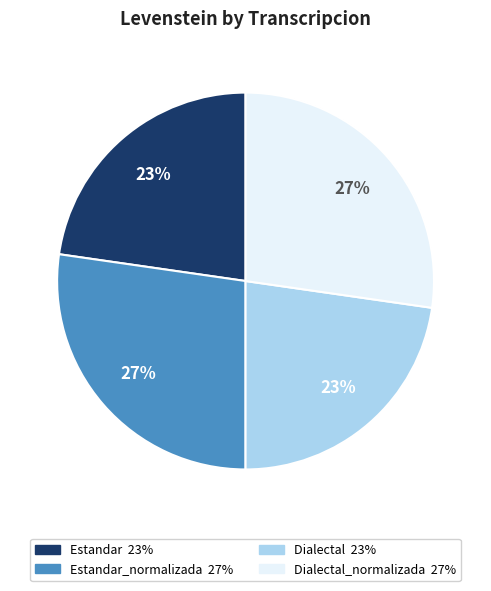

Is there any slice that represents more than half of the pie?

No